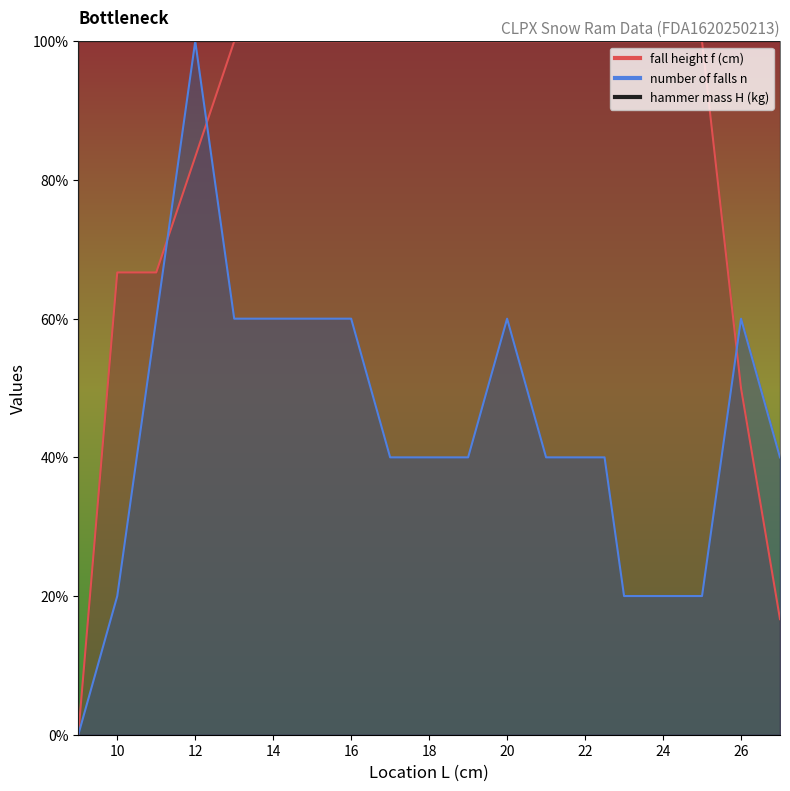

Rank the series by their average value, from lowest to highest.

num_falls_n, fall_height_f, hammer_mass_H